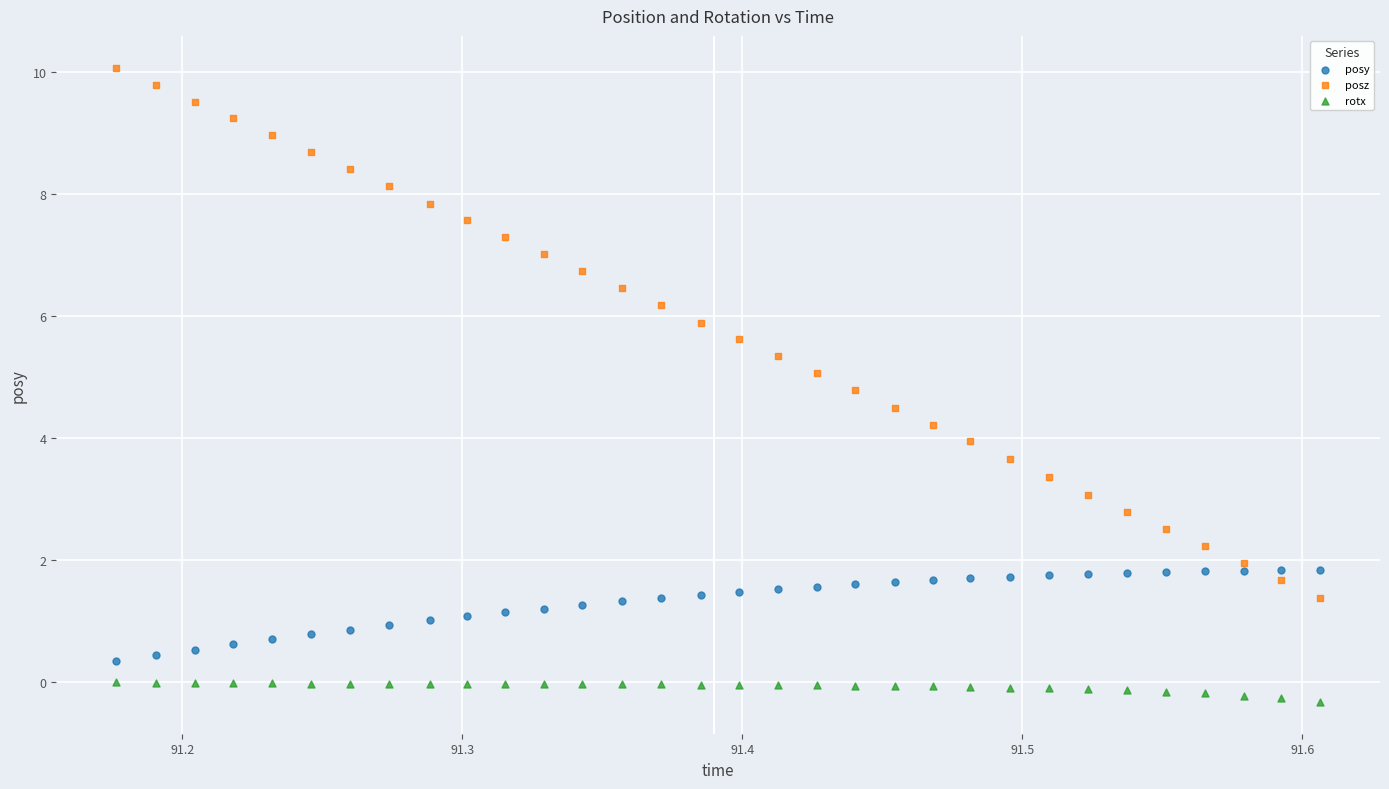

Across all data points, what is the range of Y values (max minus min)?

10.4